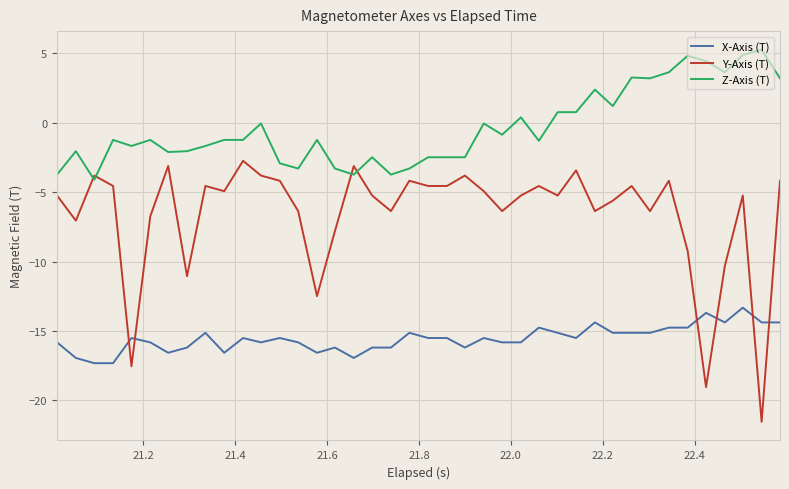

What are all the series names shown in the legend?

X-Axis (T), Y-Axis (T), Z-Axis (T)